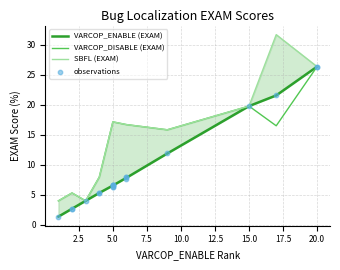

What is the maximum value for VARCOP_DISABLE (EXAM)?

26.3